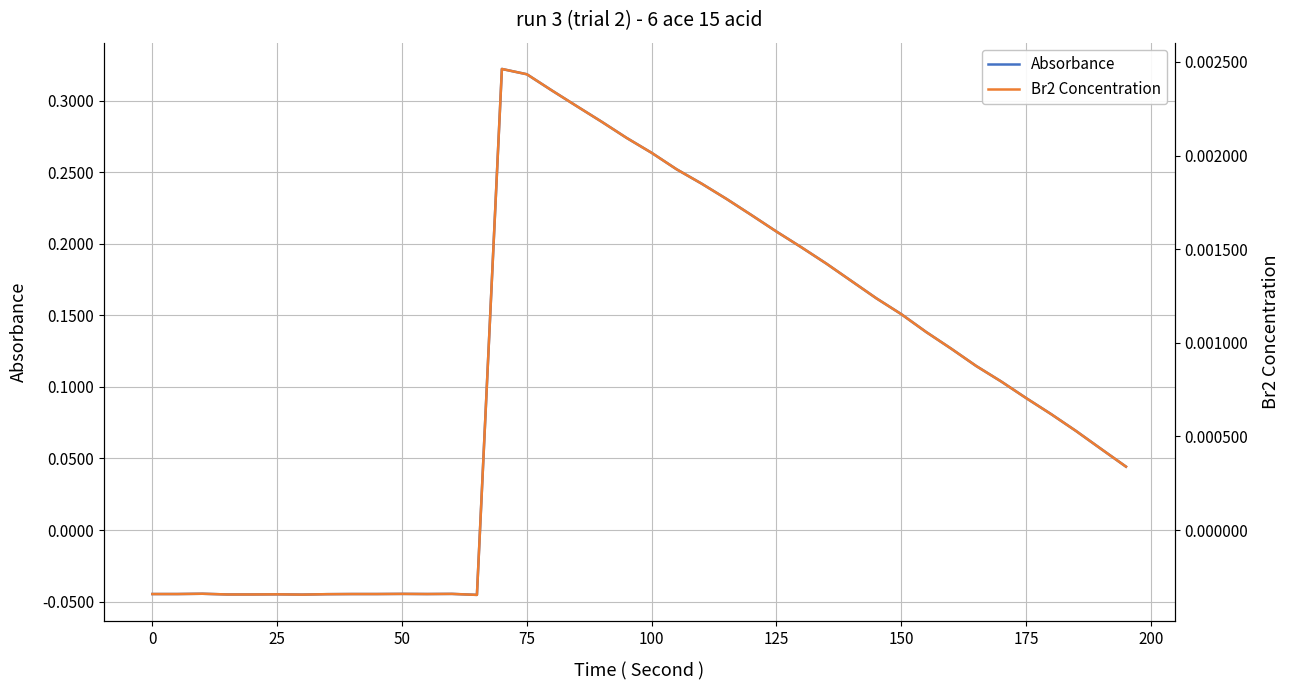

How many interior local valleys does the Absorbance series have?

3